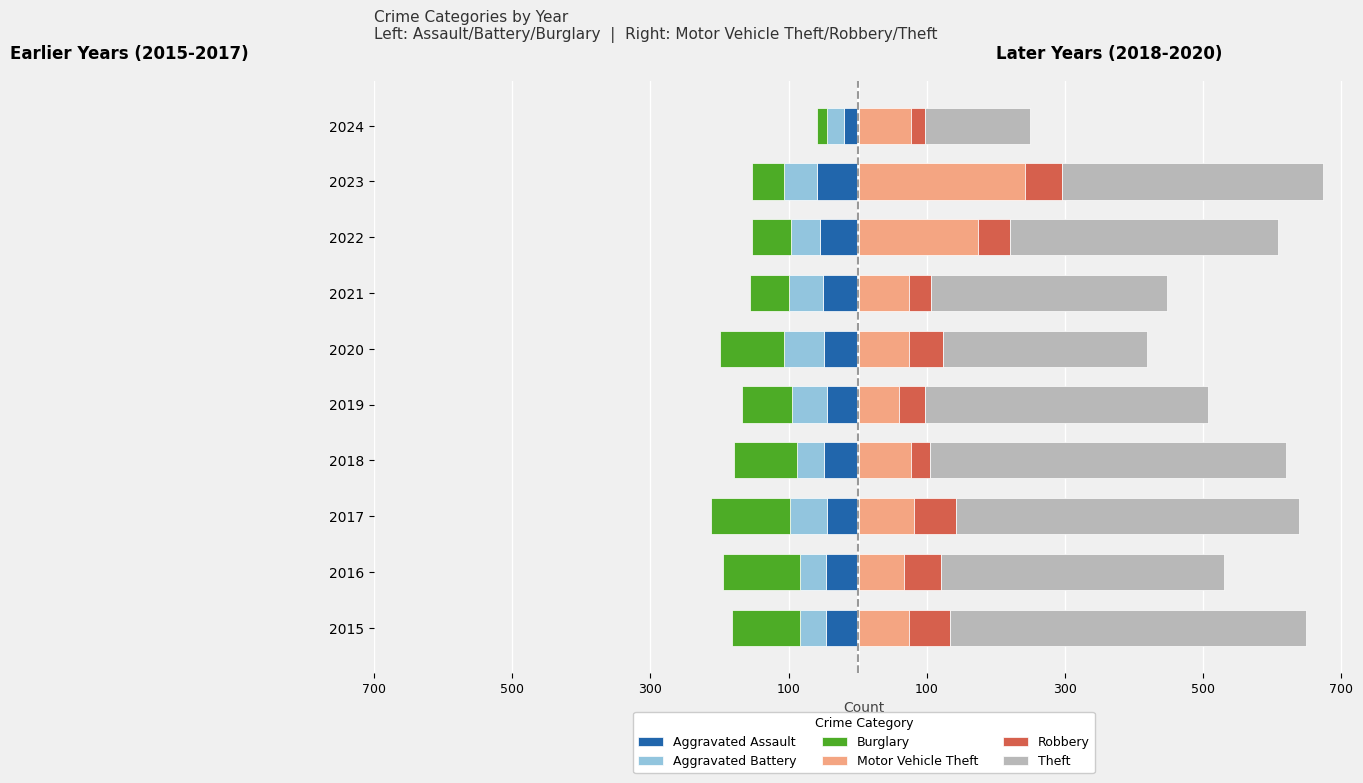

Which has a higher value, 2016 or 2020?

2016